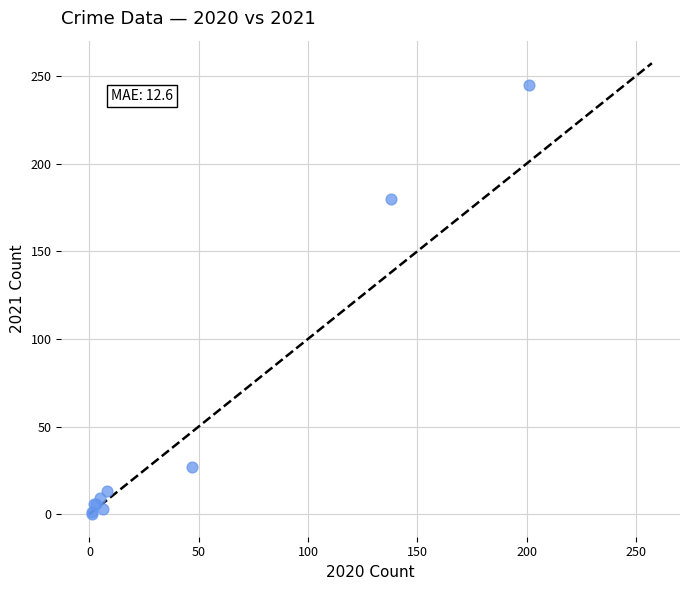

What Y value in the scatter plot is closest to 122?

180